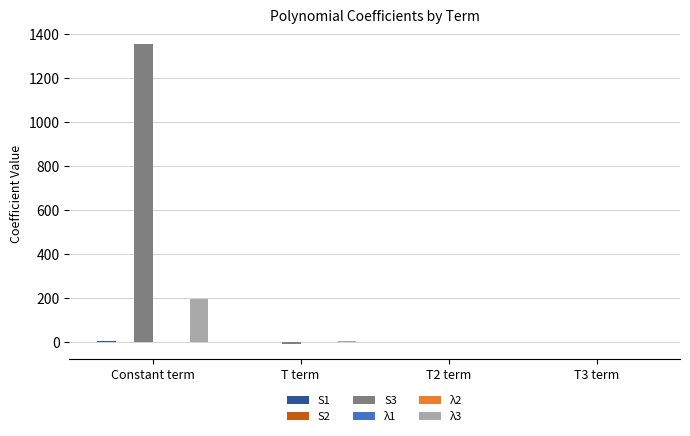

What is the maximum value shown in the chart?

1355.2